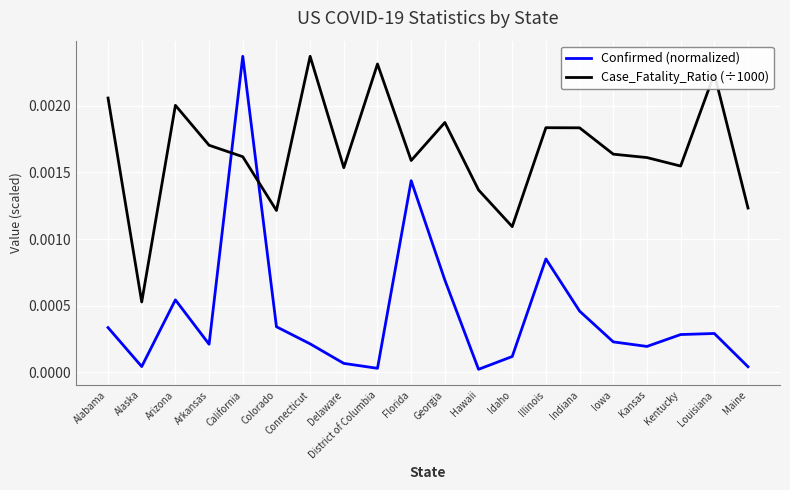

At which label does Case_Fatality_Ratio (÷1000) reach its minimum?

Alaska